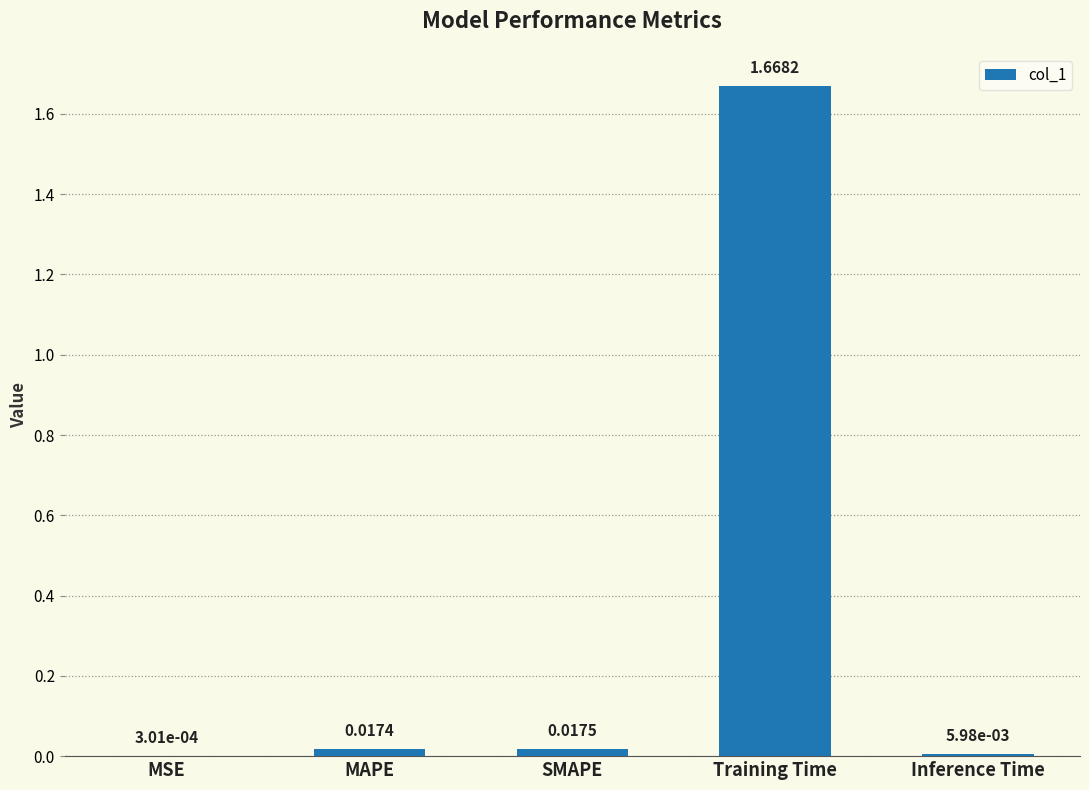

Where is the data nearest to the value 0?

MSE